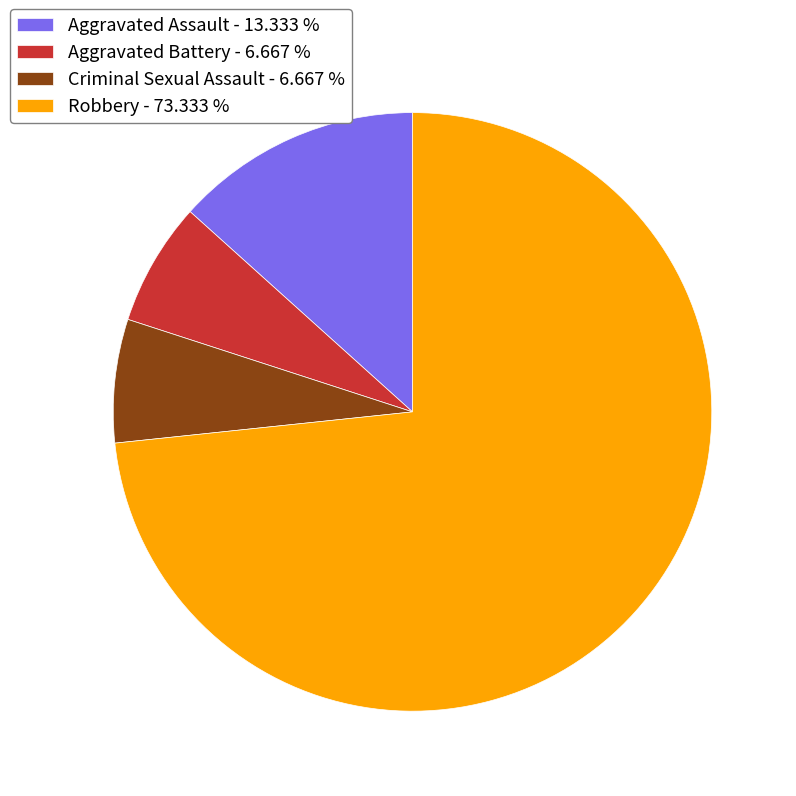

Is the sum of Robbery - 73.333 % and Aggravated Battery - 6.667 % greater than half?

Yes